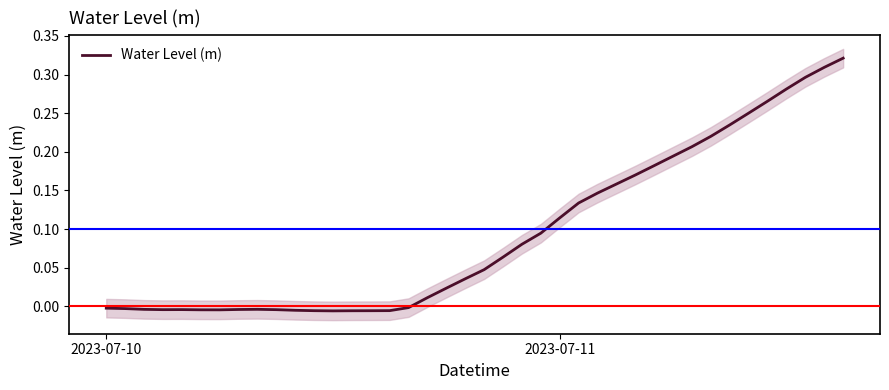

How many lines are shown in the chart?

1